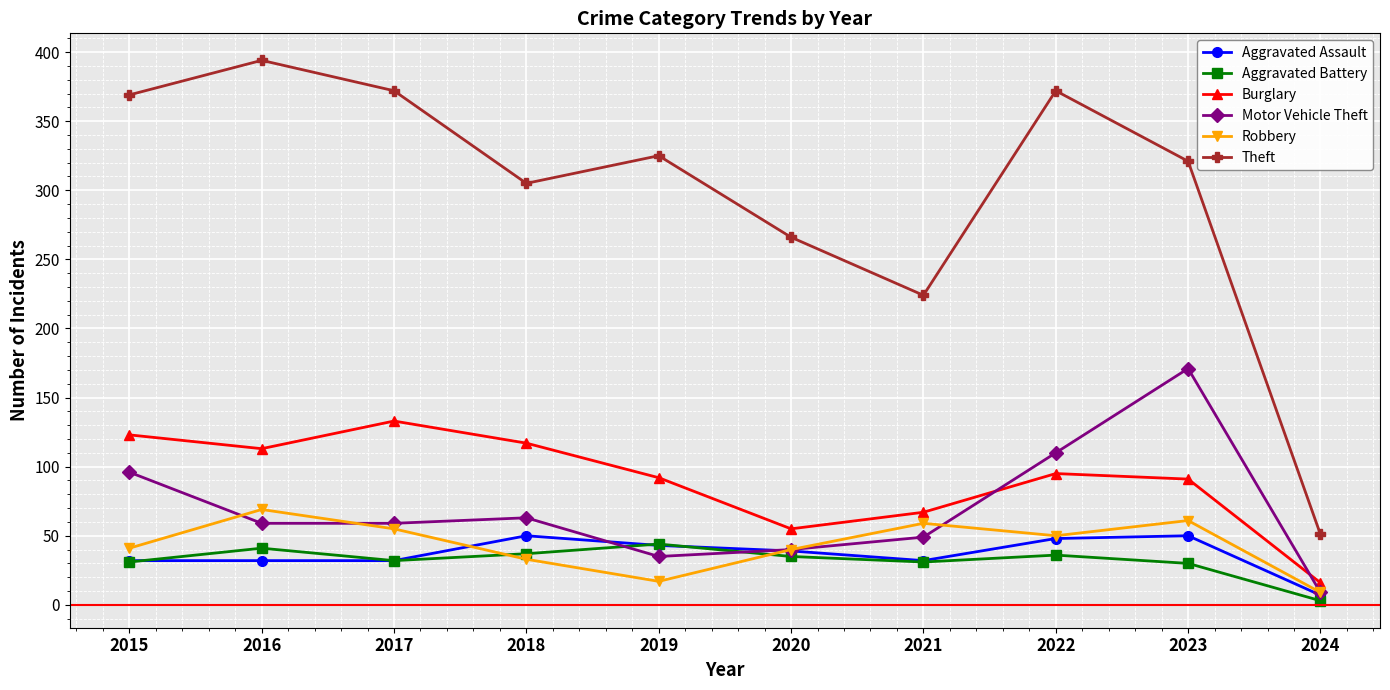

What is the total value across all series at 2018?

605